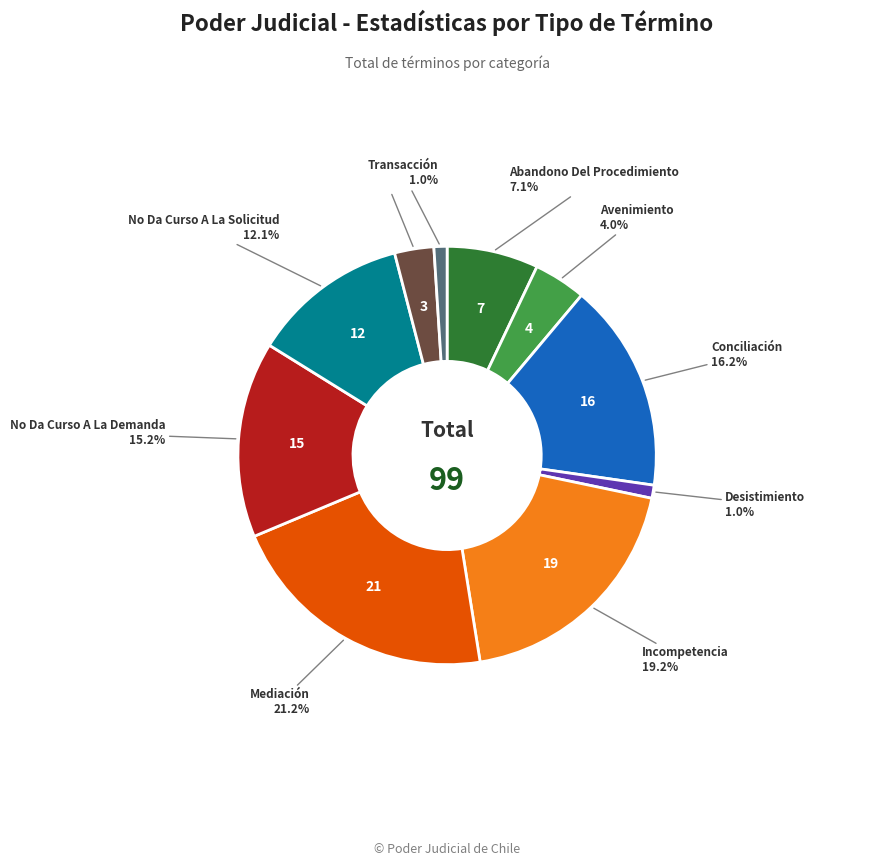

Is there any slice that represents more than half of the pie?

No